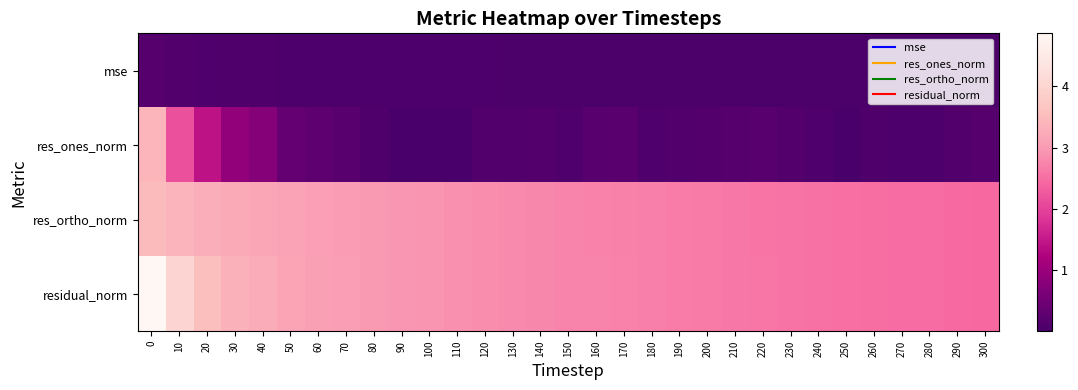

Which series changed the most between 200 and 270?

residual_norm